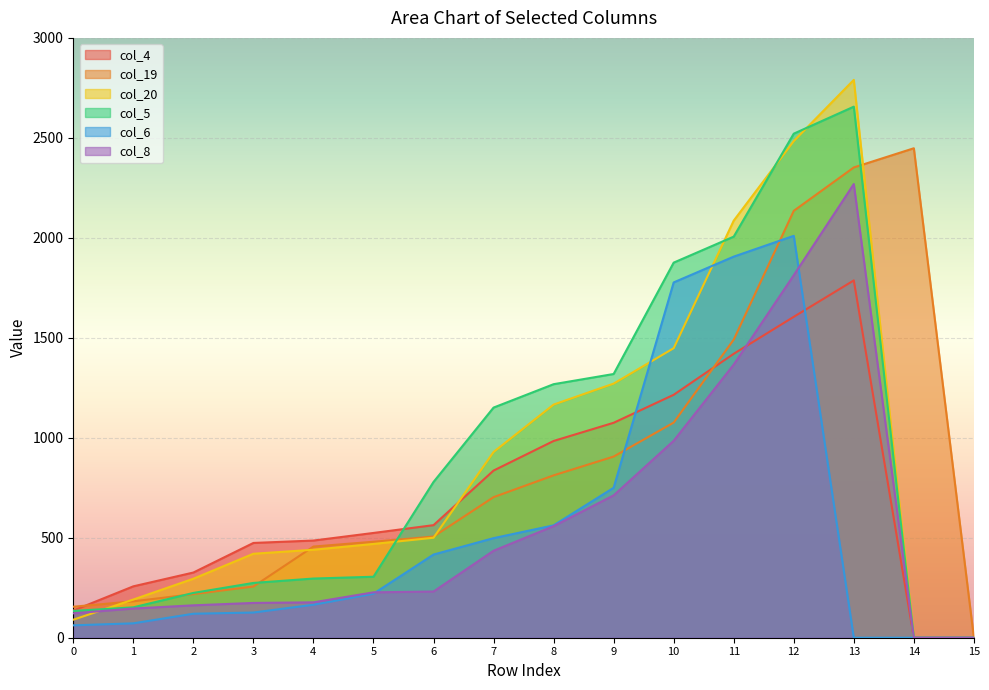

At 7, list the series in order from smallest to largest.

col_8, col_6, col_19, col_4, col_20, col_5